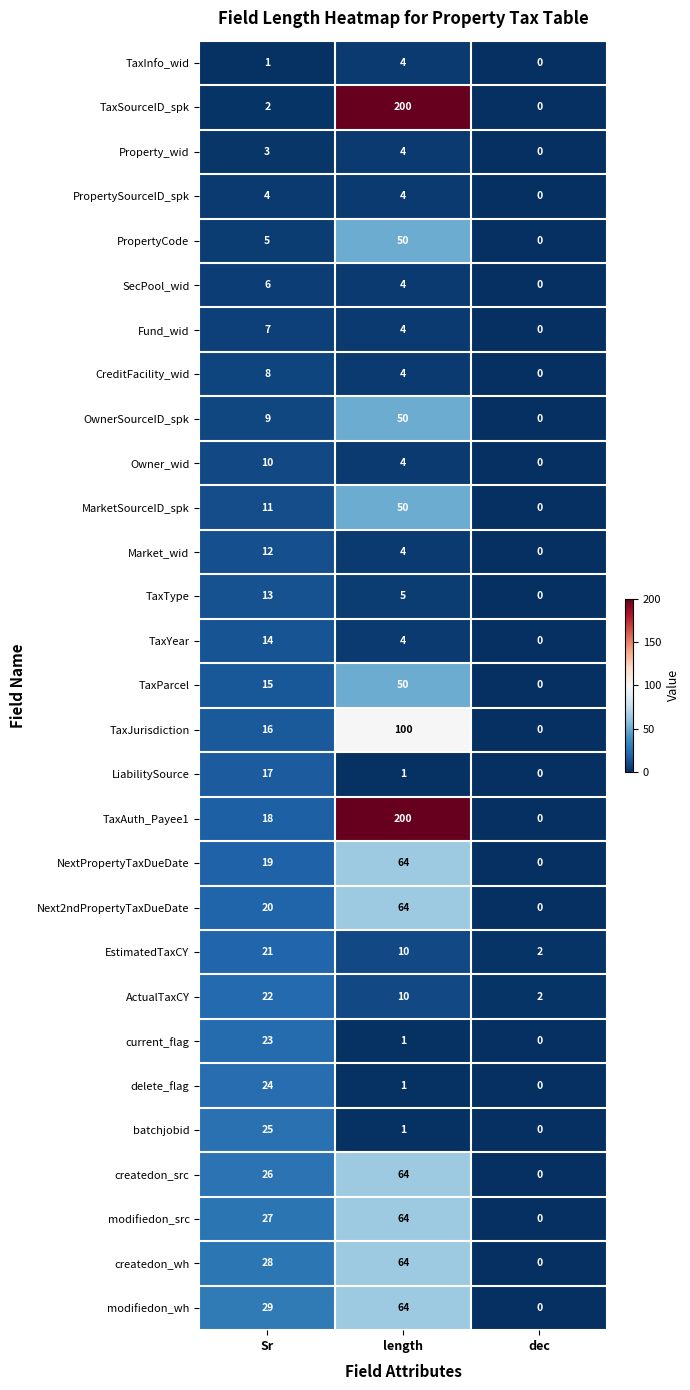

At which category is the sum across all series the highest?

length